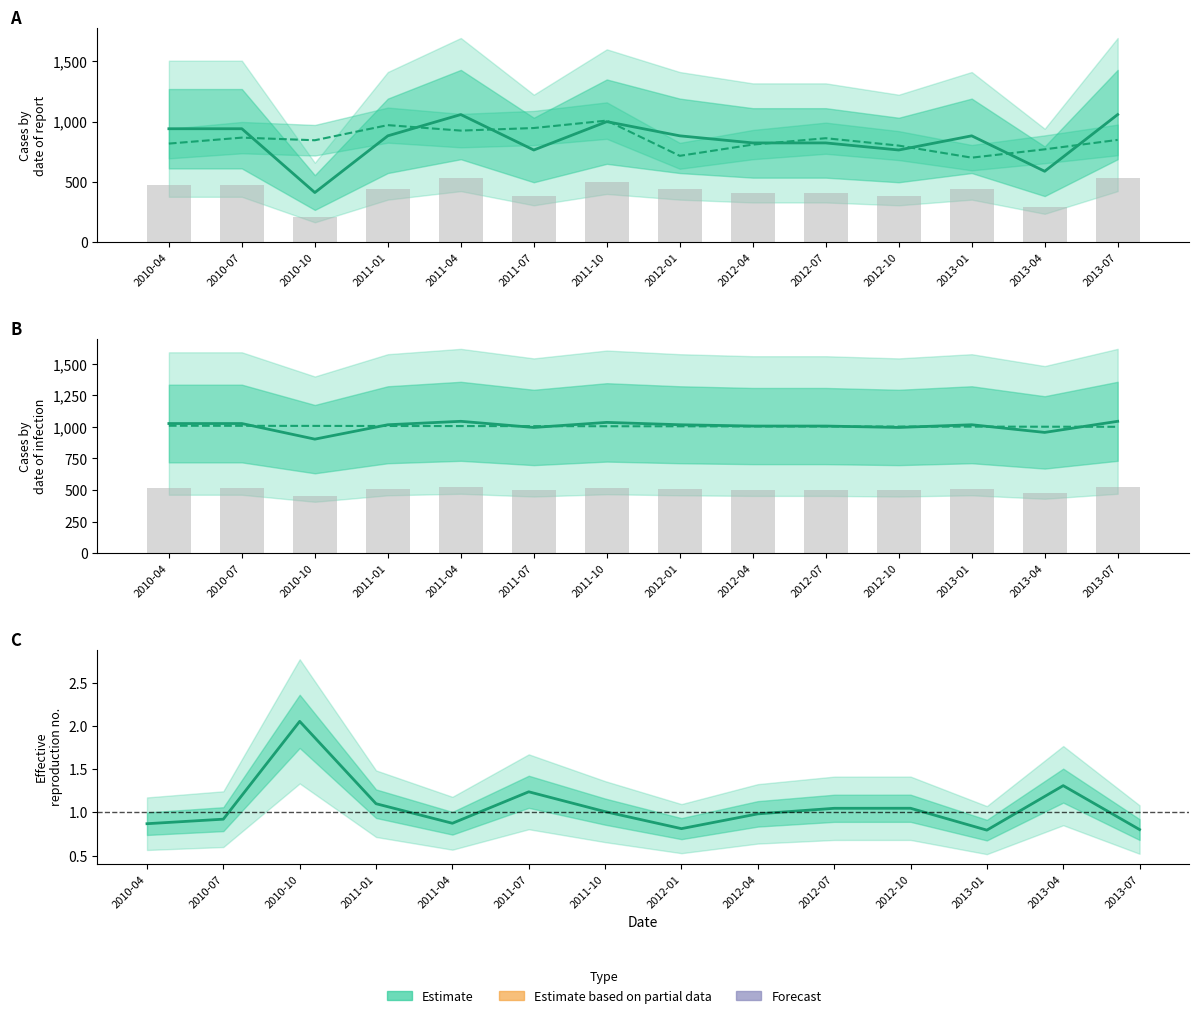

At which category does the chart reach its peak across all series?

2011-04